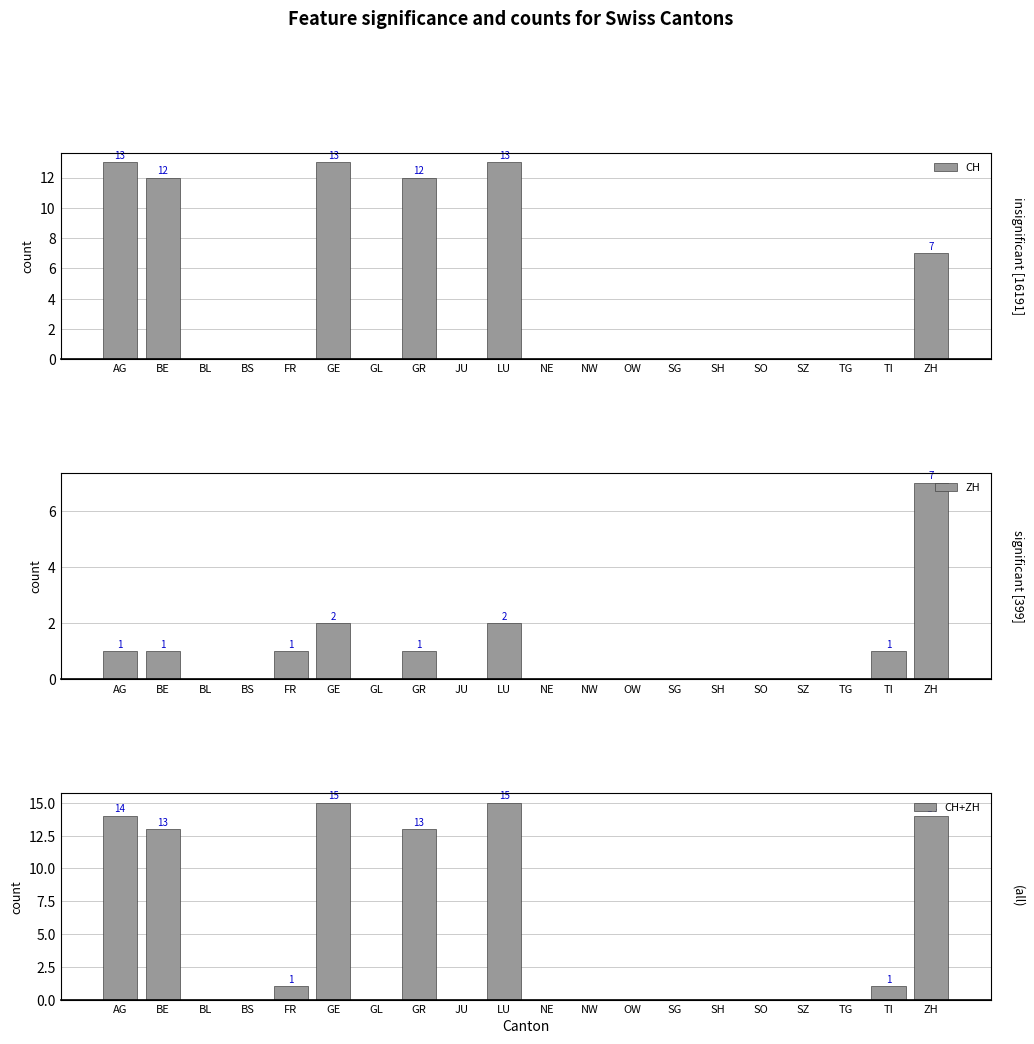

Rank the categories by ZH value from highest to lowest.

ZH, GE, LU, AG, BE, FR, GR, TI, BL, BS, GL, JU, NE, NW, OW, SG, SH, SO, SZ, TG